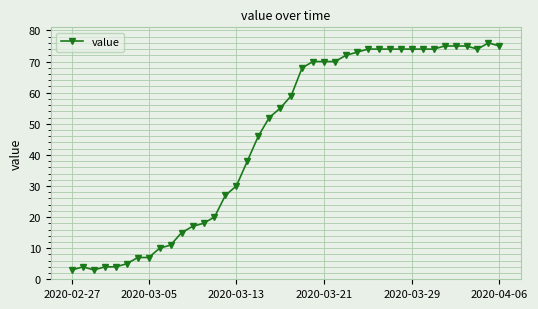

What is the difference between the maximum and minimum values?

73